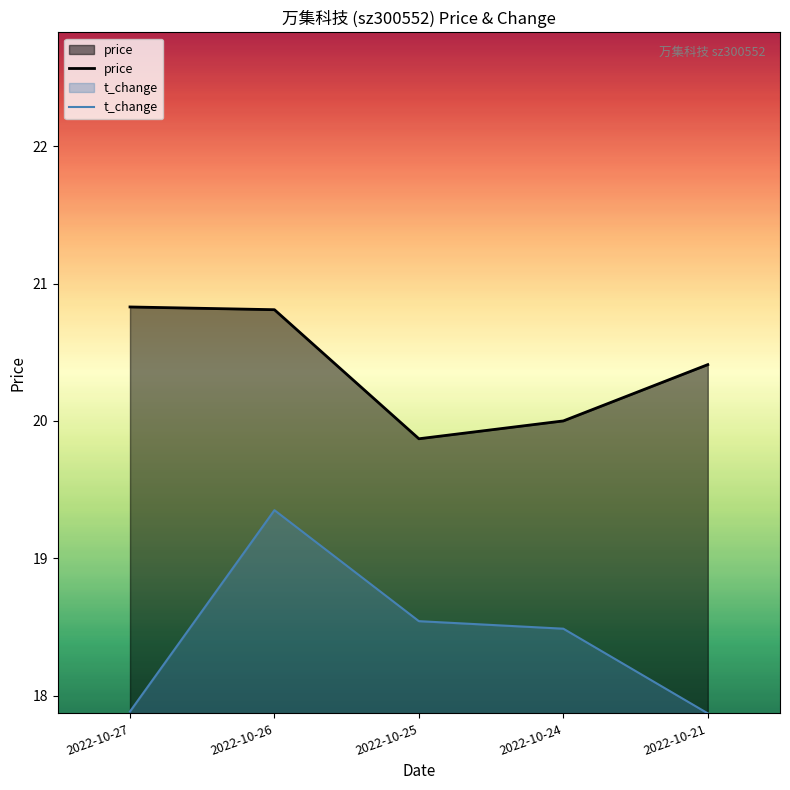

Reading right to left, transcribe all the data shown in this chart.

price: 20.4	20.0	19.9	20.8	20.8
t_change: 17.9	18.5	18.5	19.3	17.9